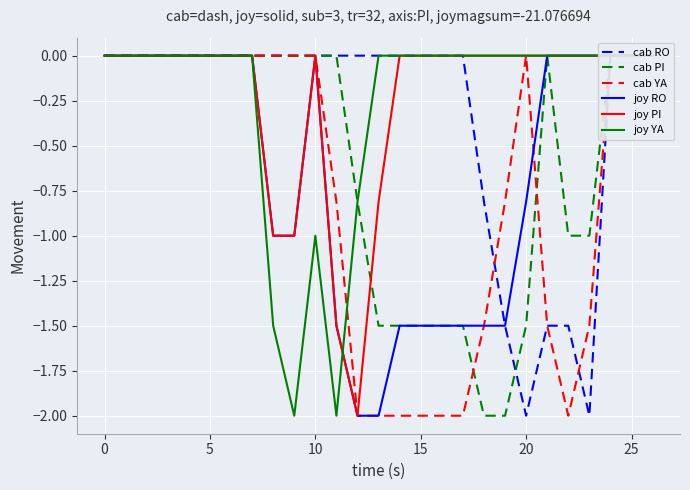

Between 8 and 17, which series saw the biggest shift?

cab YA